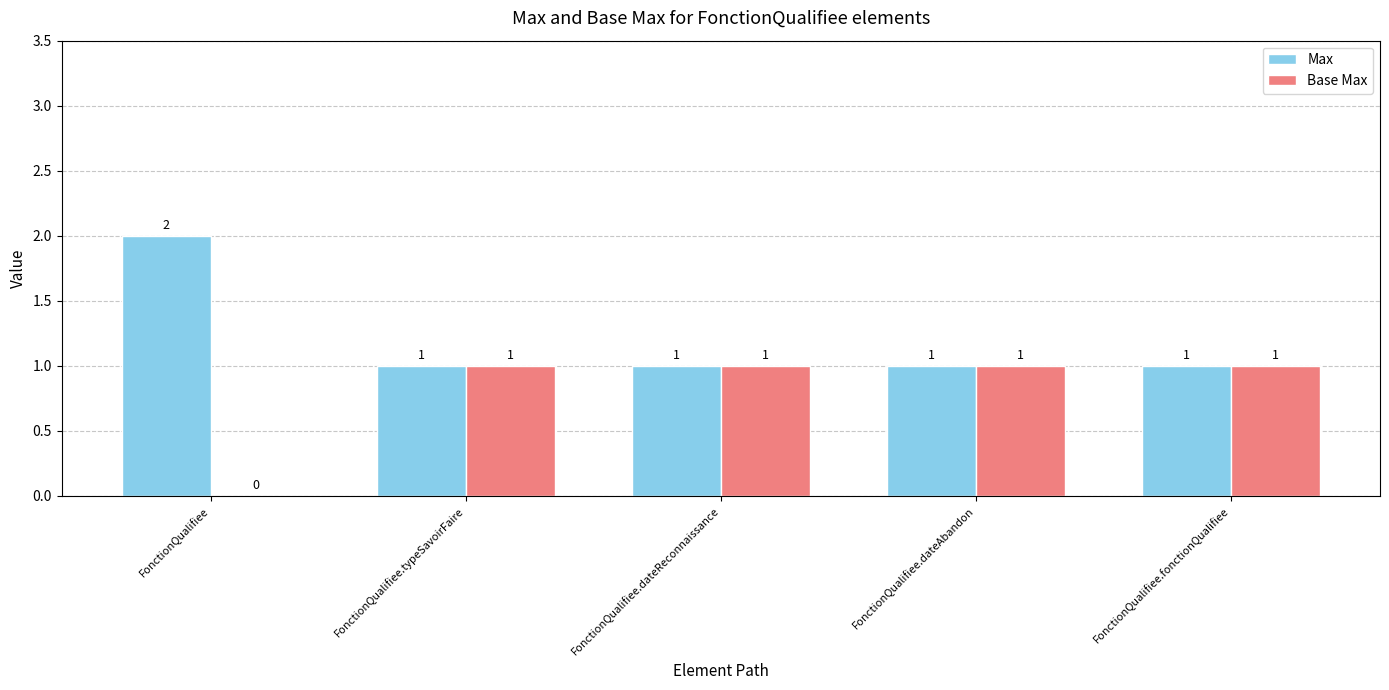

How many Base Max values are between 1 and 2?

4